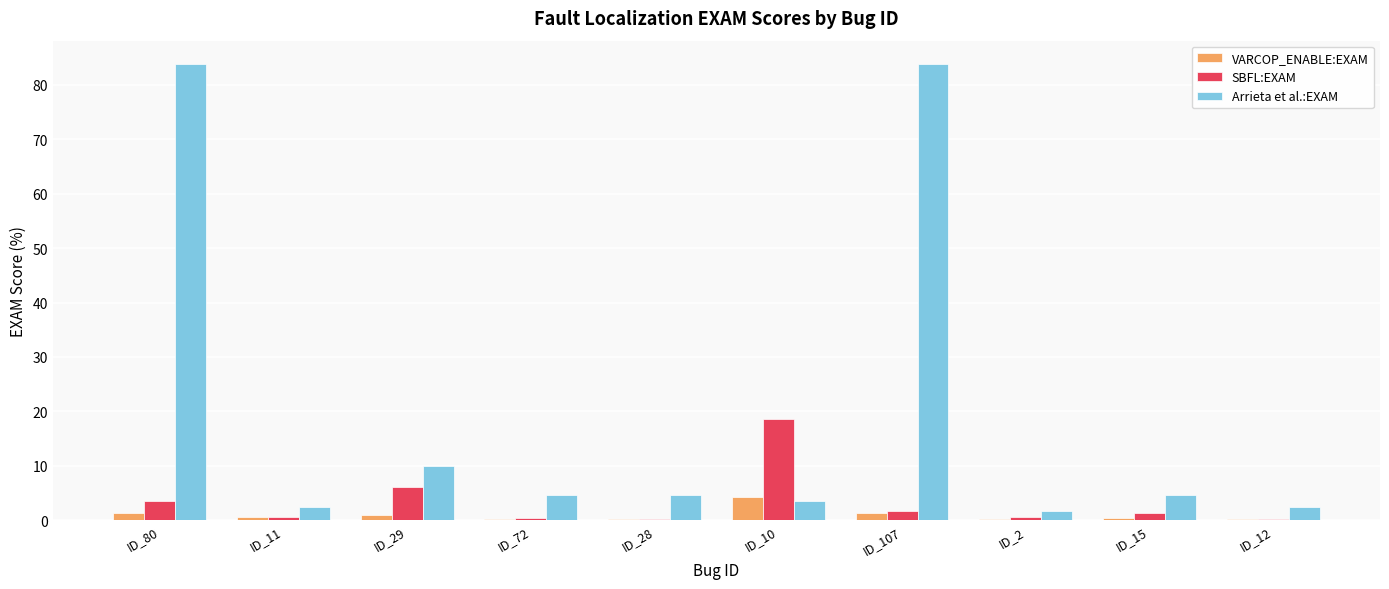

Is the value of Arrieta et al.:EXAM at ID_28 greater than the value of SBFL:EXAM at ID_11?

Yes